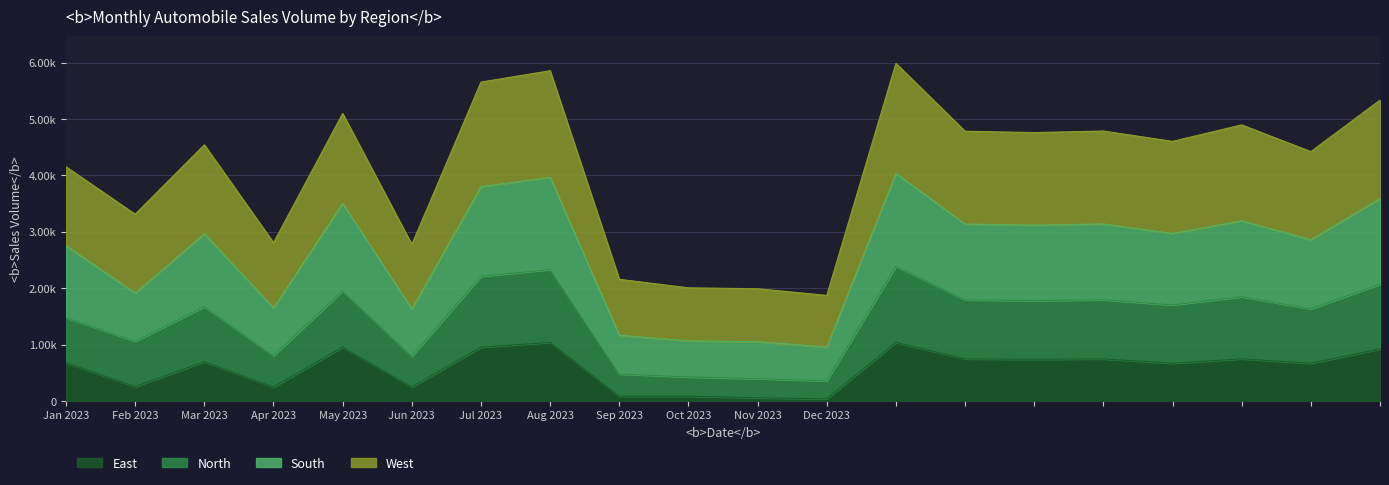

True or false: South has a value of 1637.1 at 16.

False